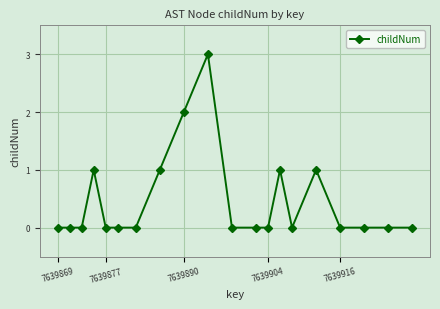

True or false: there are more than 2 points higher than both neighbors.

True